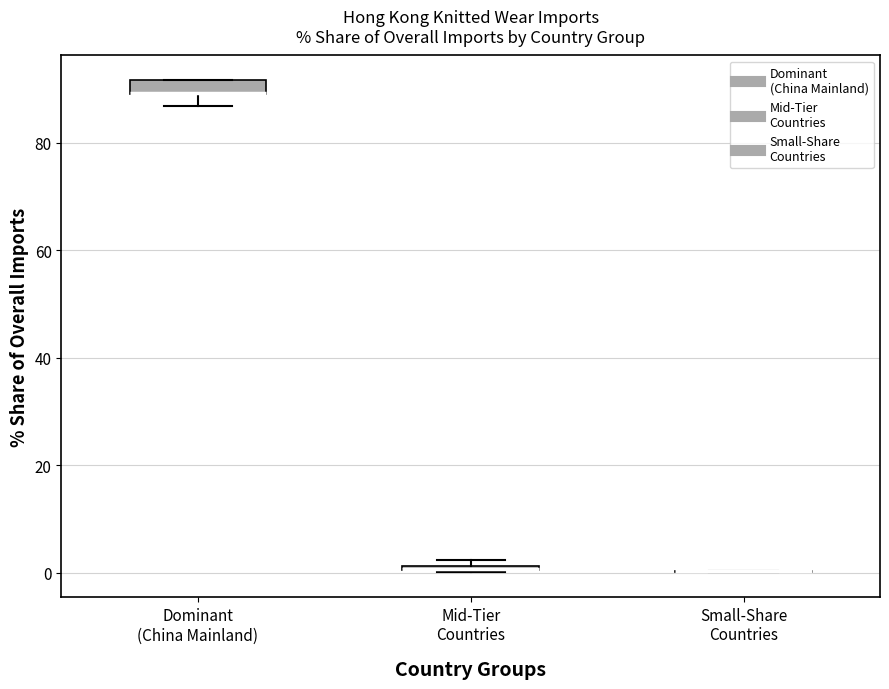

Where does the lower whisker of the box for Dominant (China Mainland) end on the y-axis? The values are not printed on the chart, so give them approximately, as read against the axis.

86